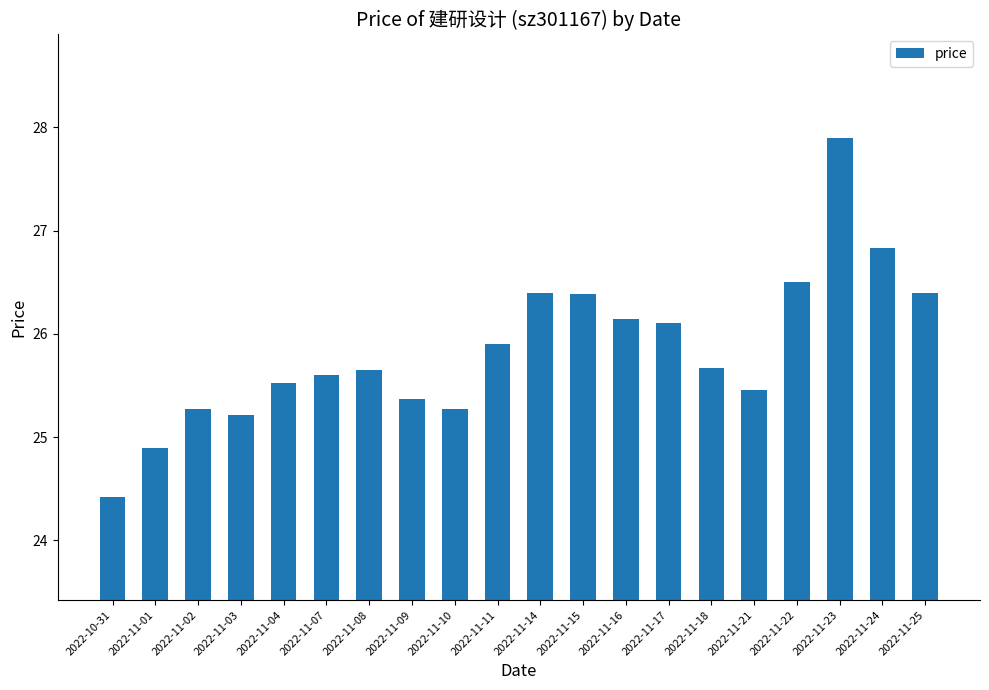

What is the minimum value shown in the chart?

24.4